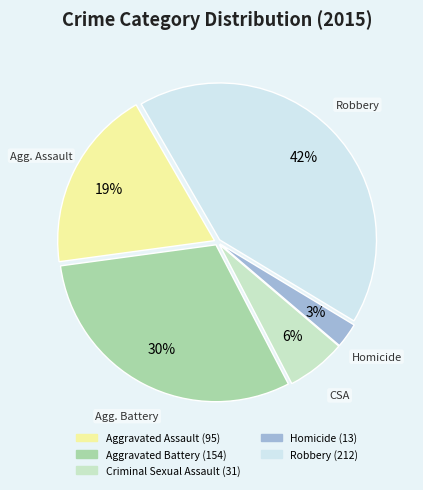

Between Criminal Sexual Assault and Aggravated Battery, which is larger?

Aggravated Battery